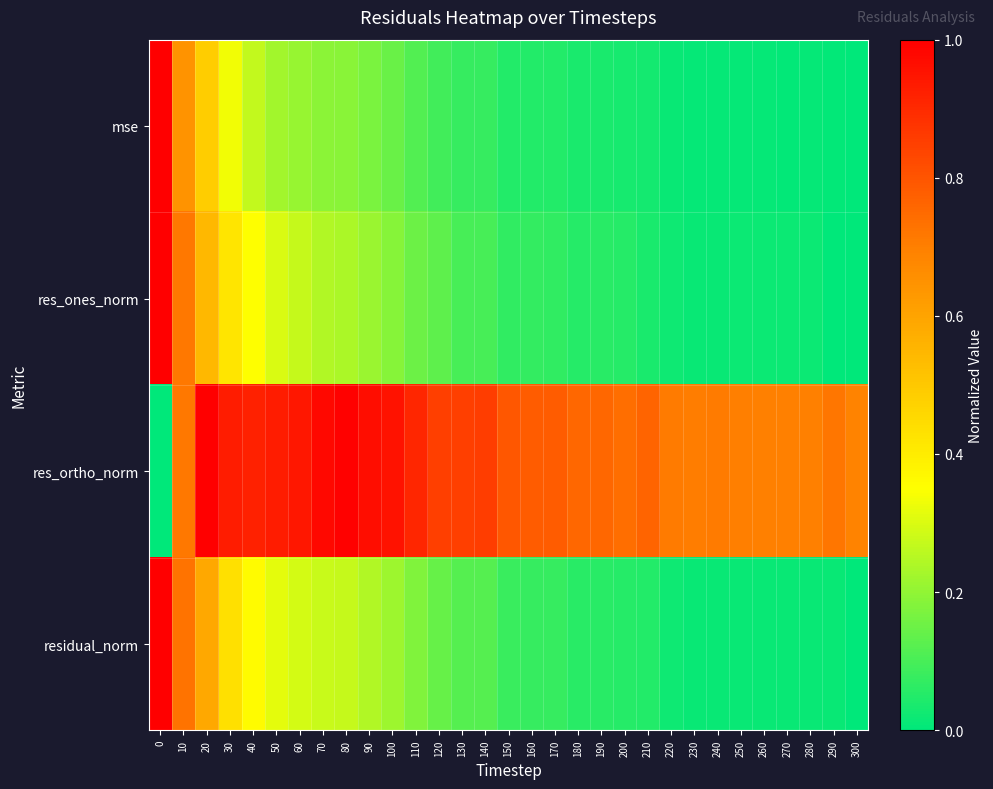

Reading left to right, what are all the values shown in this chart?

mse: 0=1.0	10=0.6	20=0.5	30=0.3	40=0.3	50=0.2	60=0.2	70=0.2	80=0.2	90=0.2	100=0.1	110=0.1	120=0.1	130=0.1	140=0.1	150=0.1	160=0.0	170=0.0	180=0.0	190=0.0	200=0.0	210=0.0	220=0.0	230=0.0	240=0.0	250=0.0	260=0.0	270=0.0	280=0.0	290=0.0	300=0.0
res_ones_norm: 0=1.0	10=0.7	20=0.5	30=0.4	40=0.4	50=0.3	60=0.3	70=0.2	80=0.2	90=0.2	100=0.2	110=0.2	120=0.1	130=0.1	140=0.1	150=0.1	160=0.1	170=0.1	180=0.1	190=0.1	200=0.1	210=0.0	220=0.0	230=0.0	240=0.0	250=0.0	260=0.0	270=0.0	280=0.0	290=0.0	300=0.0
res_ortho_norm: 0=0.0	10=0.7	20=1.0	30=0.9	40=0.9	50=0.9	60=0.9	70=1.0	80=1.0	90=1.0	100=1.0	110=0.9	120=0.9	130=0.8	140=0.9	150=0.8	160=0.8	170=0.8	180=0.8	190=0.8	200=0.7	210=0.8	220=0.7	230=0.7	240=0.7	250=0.7	260=0.7	270=0.7	280=0.7	290=0.7	300=0.7
residual_norm: 0=1.0	10=0.7	20=0.6	30=0.4	40=0.4	50=0.3	60=0.3	70=0.3	80=0.3	90=0.2	100=0.2	110=0.2	120=0.1	130=0.1	140=0.1	150=0.1	160=0.1	170=0.1	180=0.1	190=0.1	200=0.1	210=0.0	220=0.0	230=0.0	240=0.0	250=0.0	260=0.0	270=0.0	280=0.0	290=0.0	300=0.0